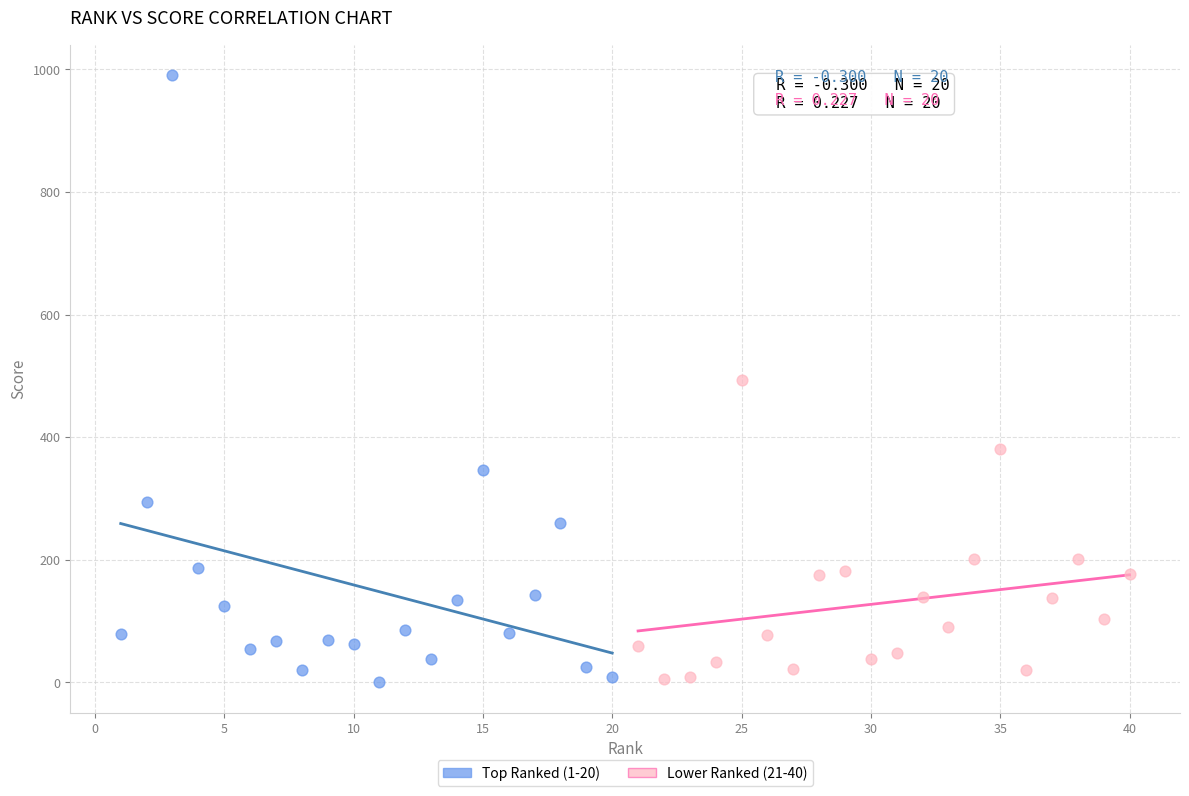

Which series has the widest spread of Y values?

Top Ranked (1-20)